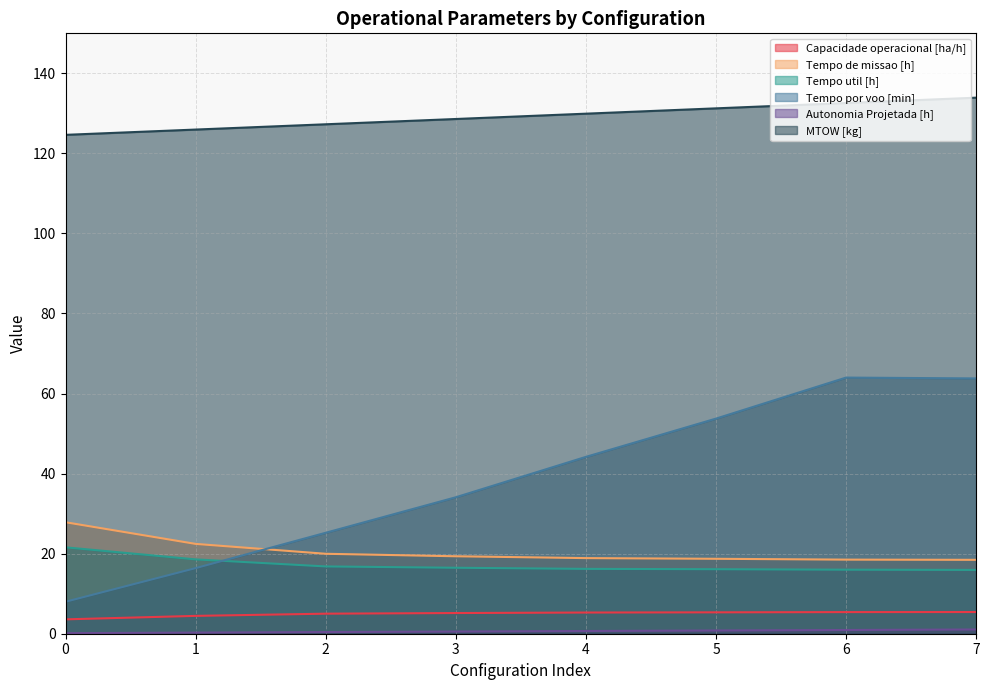

True or false: MTOW [kg] has more than 2 interior local peaks.

False